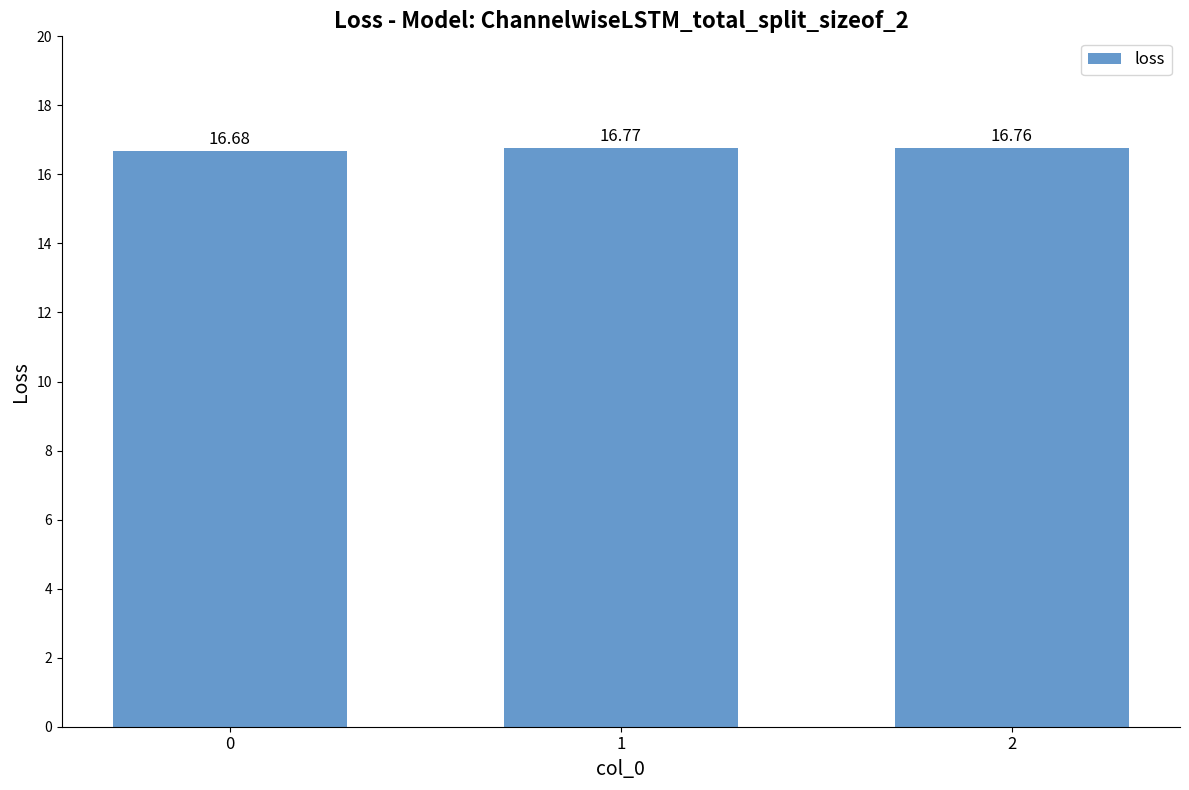

What is the greatest value displayed?

16.8